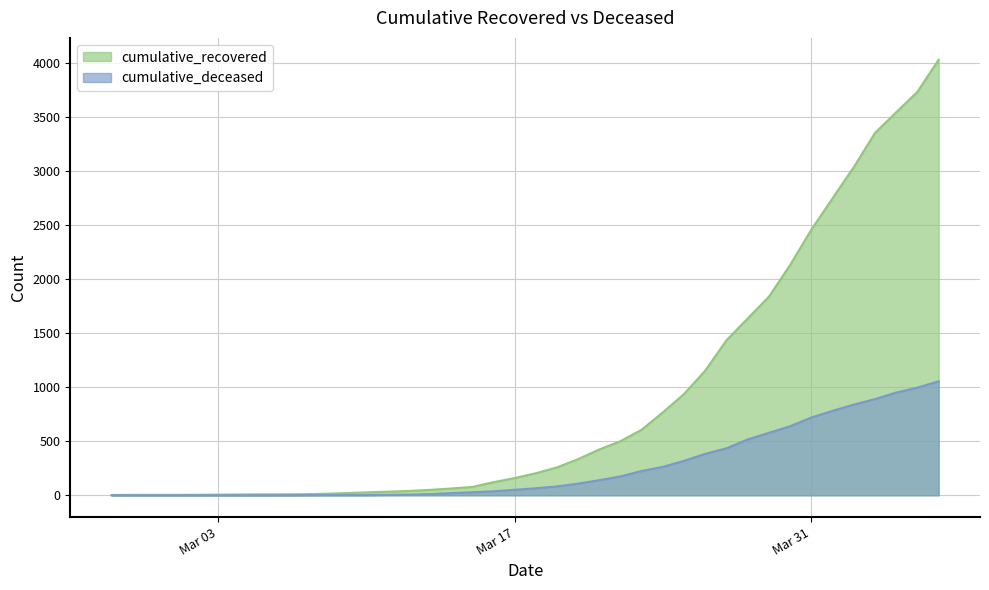

Which series has the largest range (max minus min)?

cumulative_recovered